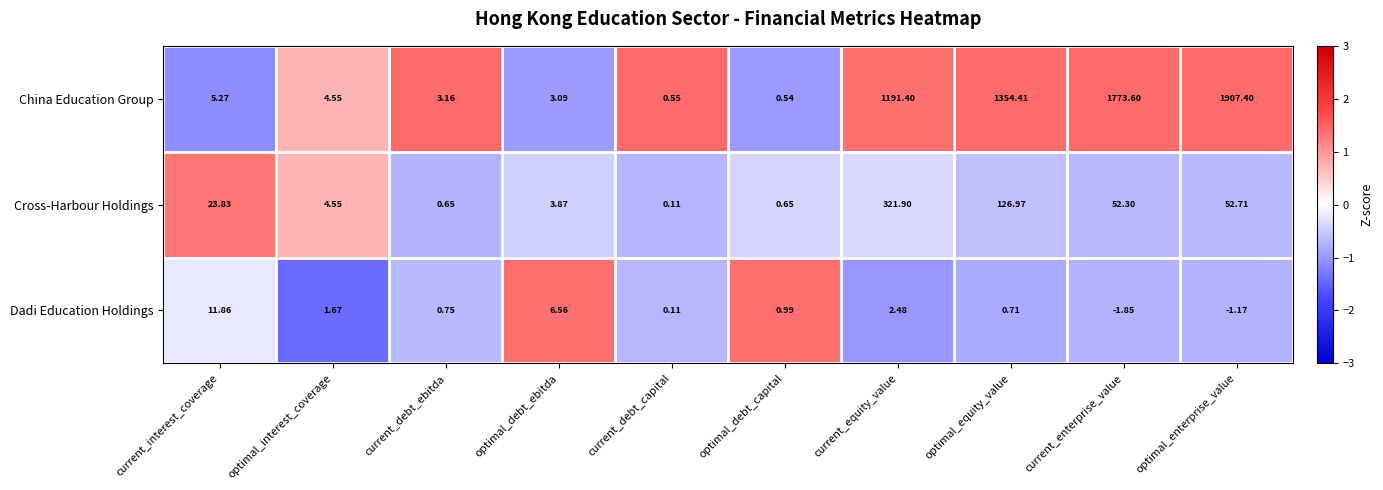

List the series in order of their peak value, highest first.

China Education Group, Cross-Harbour Holdings, Dadi Education Holdings